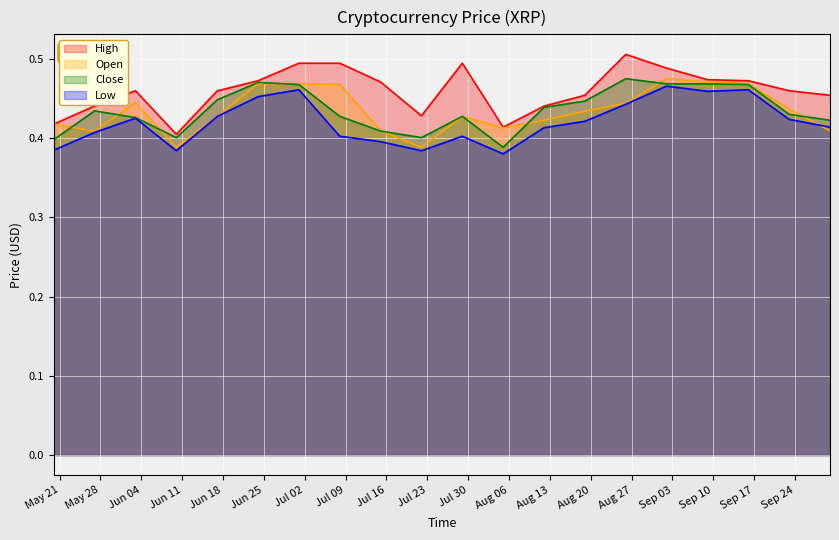

How many interior local peaks does the Low series have?

5